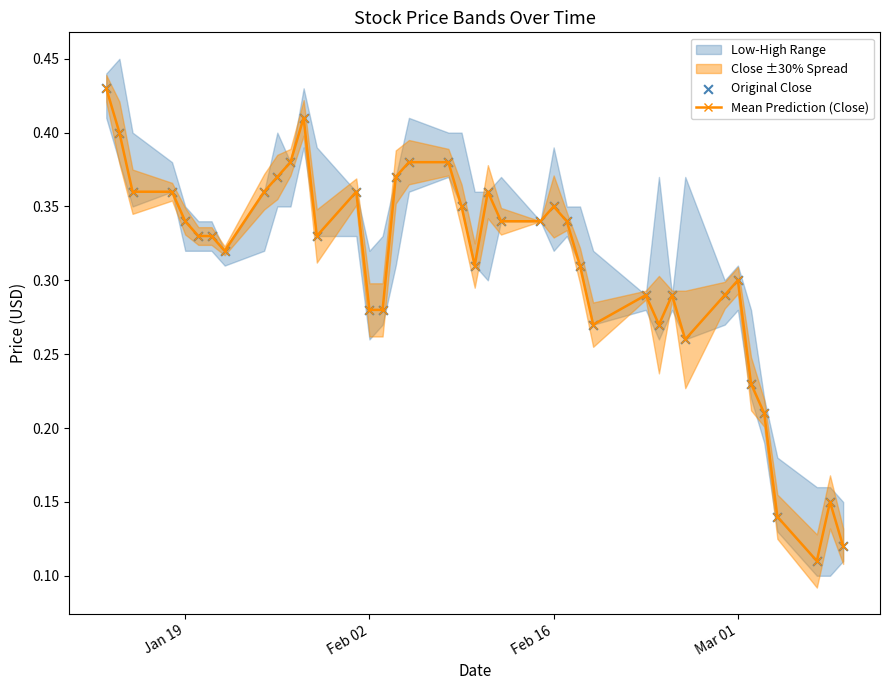

Which series has the largest total across all categories?

Mean Prediction (Close)